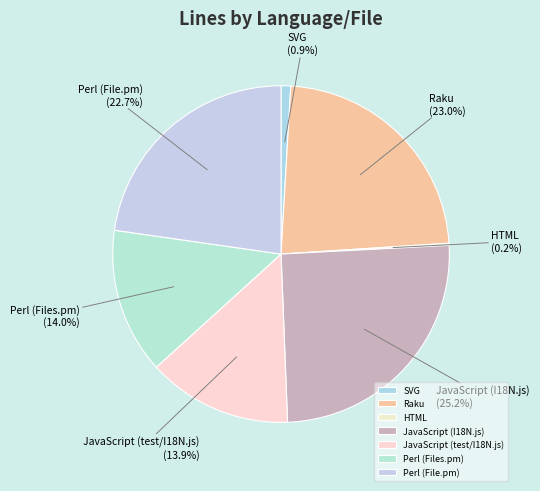

To the nearest percent, what portion does Raku represent?

23%